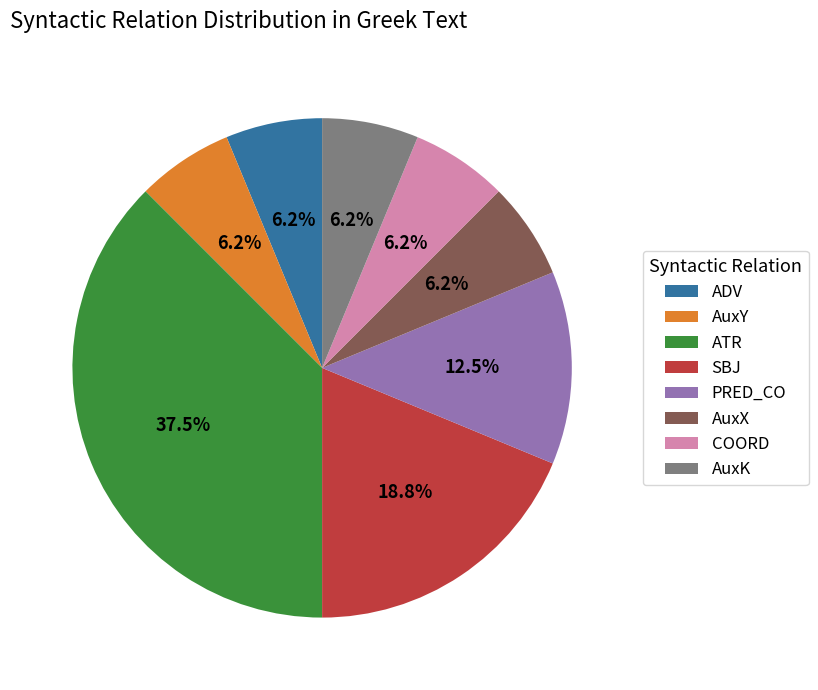

Which category has the biggest portion of the pie?

ATR